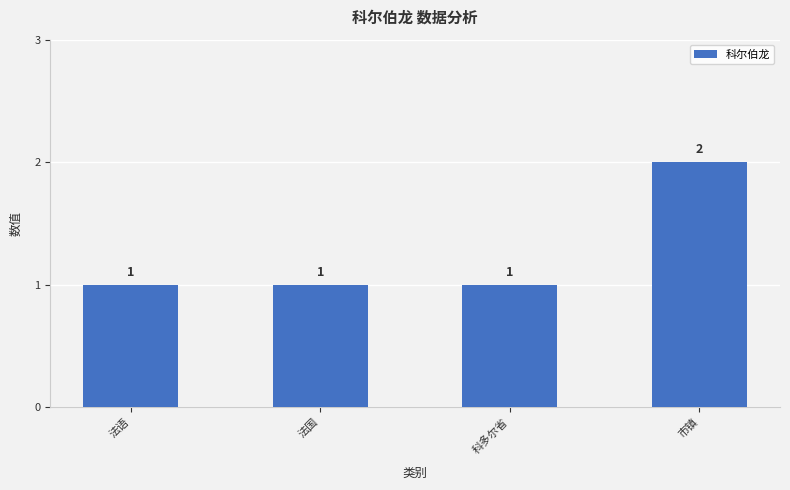

What position from the left is 法国?

2